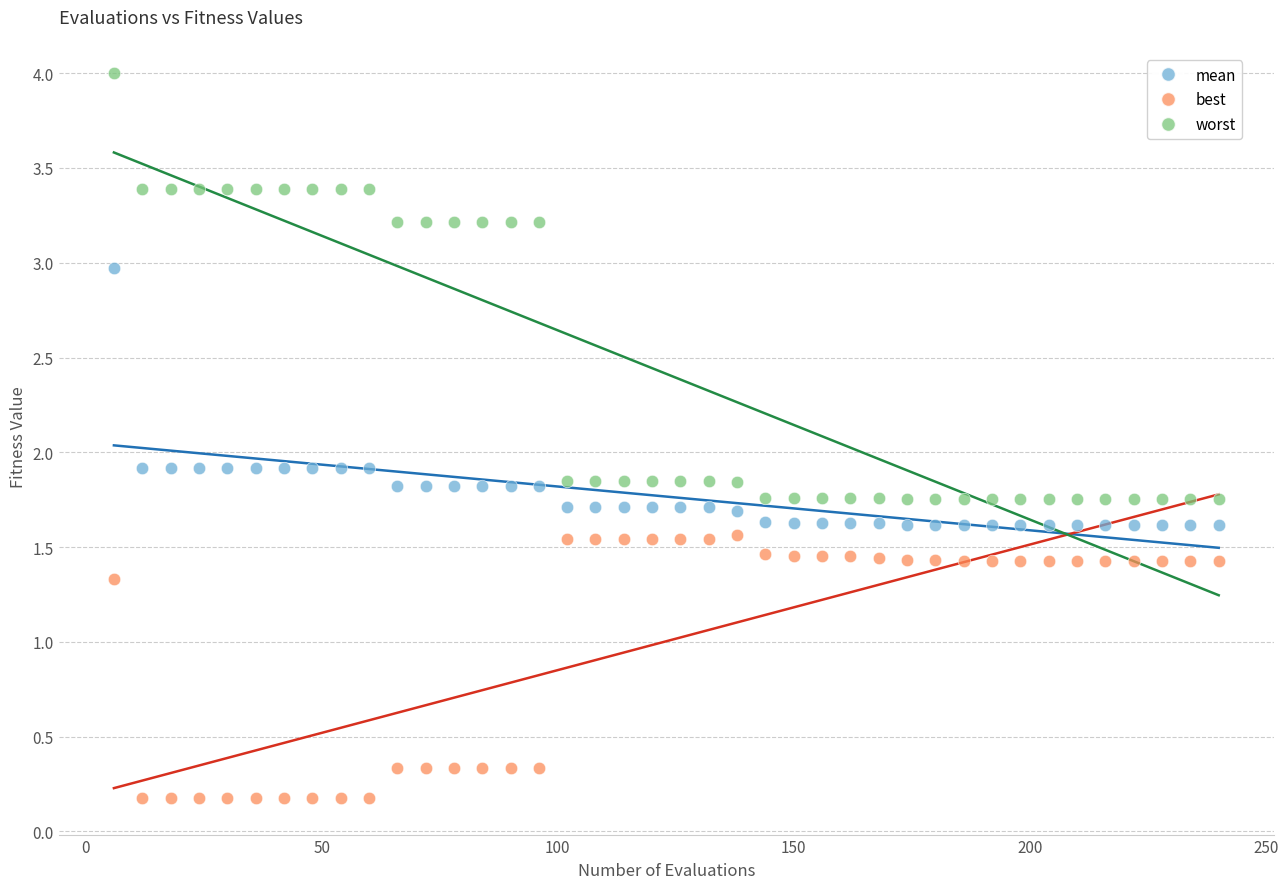

Which series contains the lowest Y value?

best